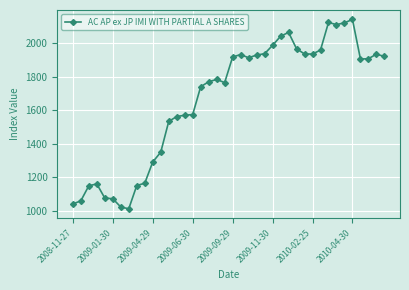

What is the value of the 34th point from the left?

2110.3